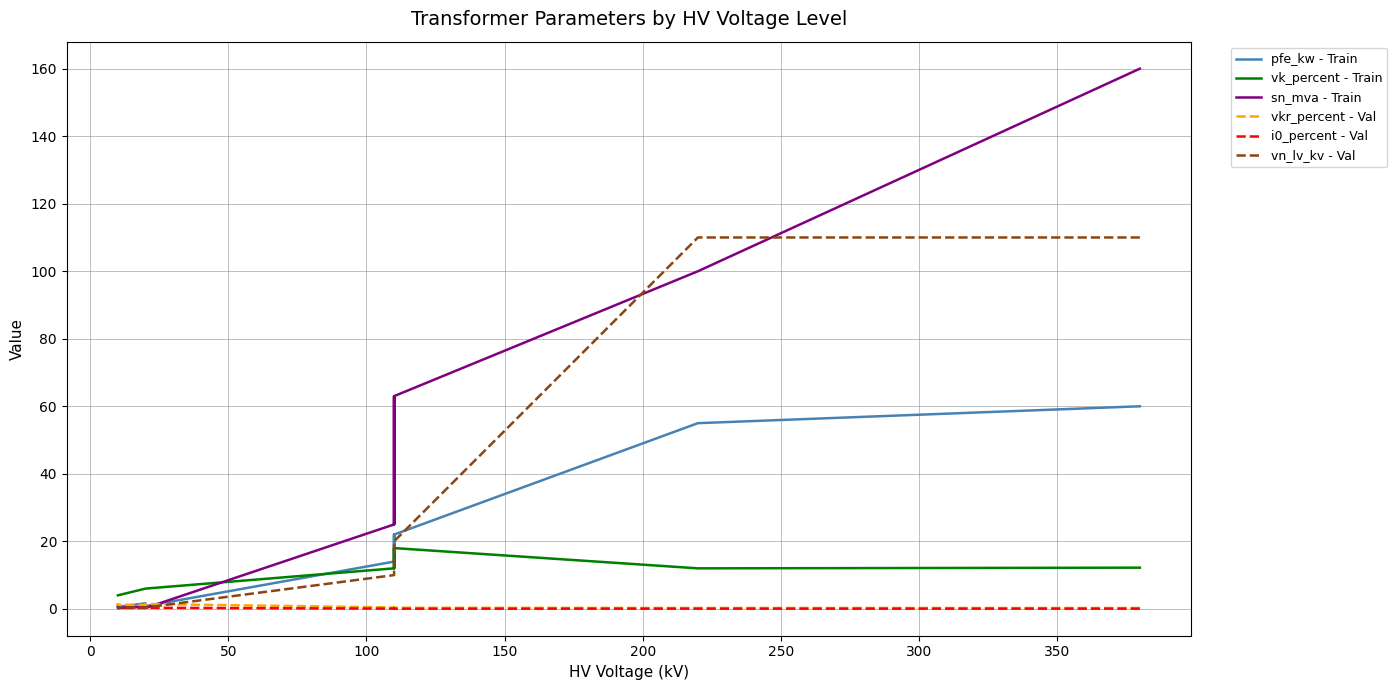

Which series has the widest spread of values?

sn_mva - Train